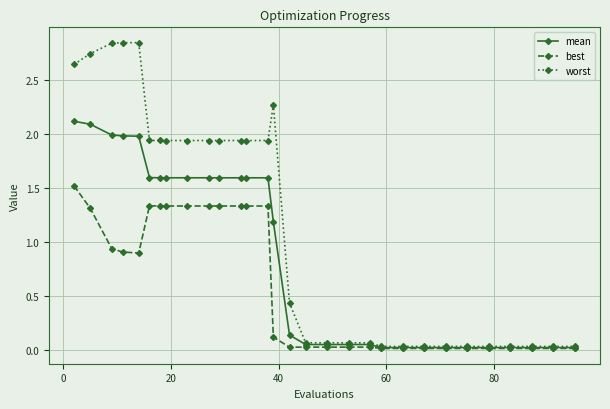

Which series has the largest range (max minus min)?

worst